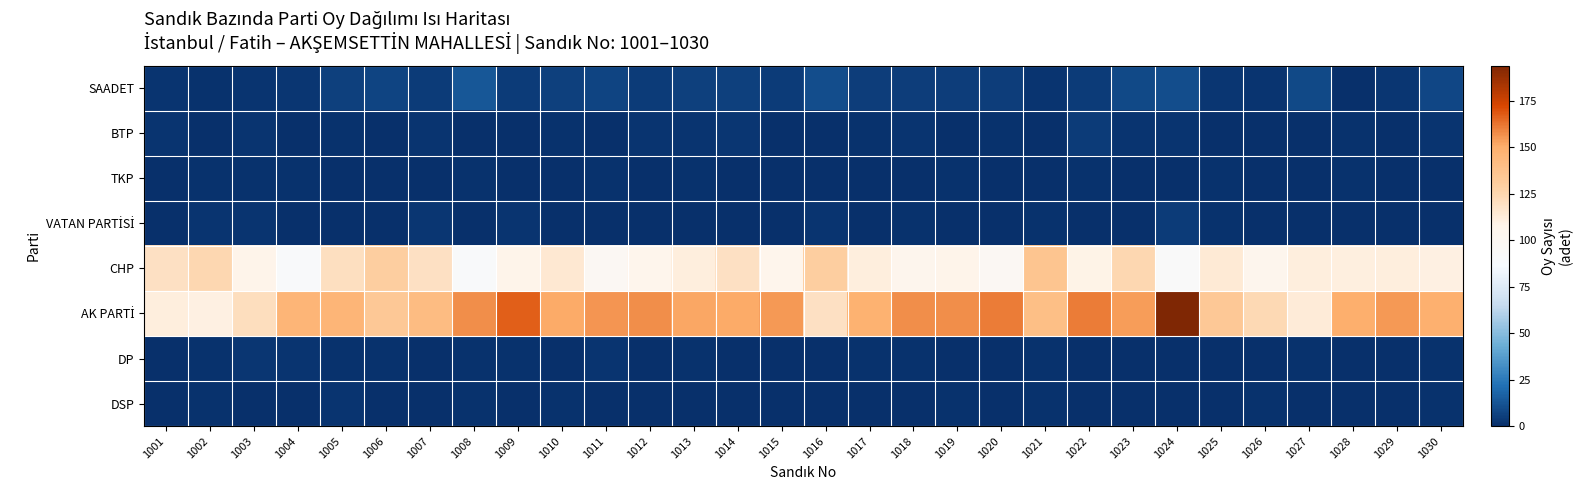

Rank the series by their maximum value, from lowest to highest.

TKP, DSP, DP, BTP, VATAN PARTİSİ, SAADET, CHP, AK PARTİ